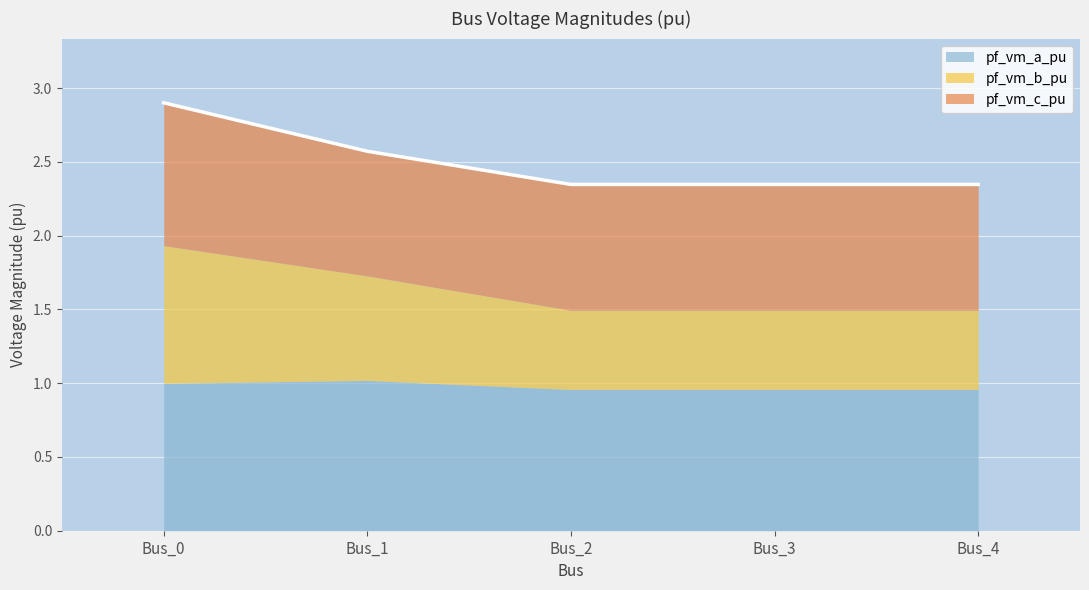

True or false: pf_vm_c_pu has more than 1 points higher than both neighbors.

False